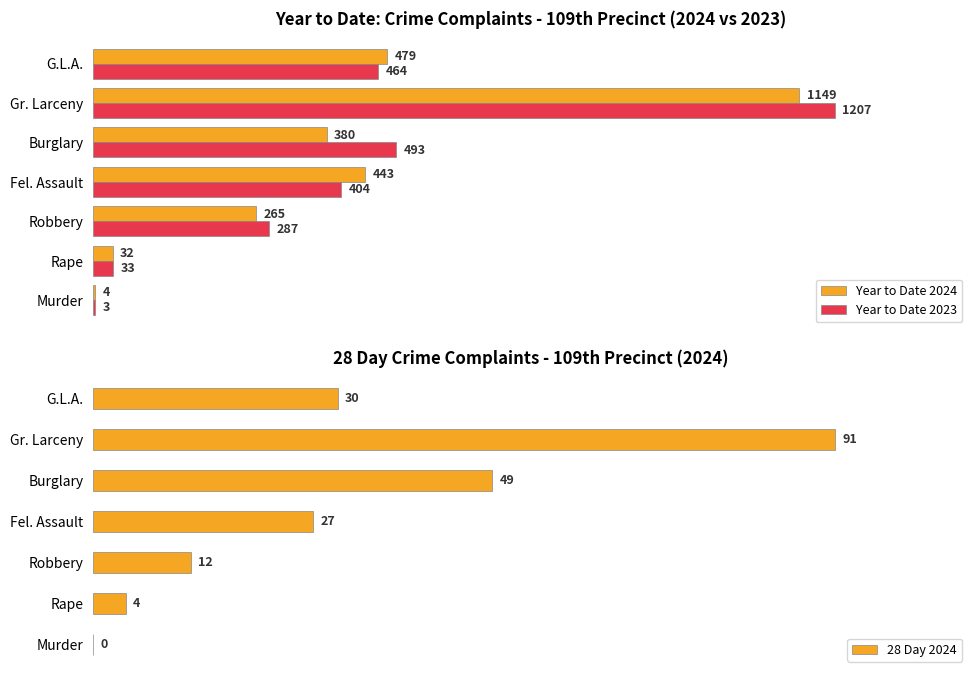

At which label does Year to Date 2024 reach its peak?

Gr. Larceny